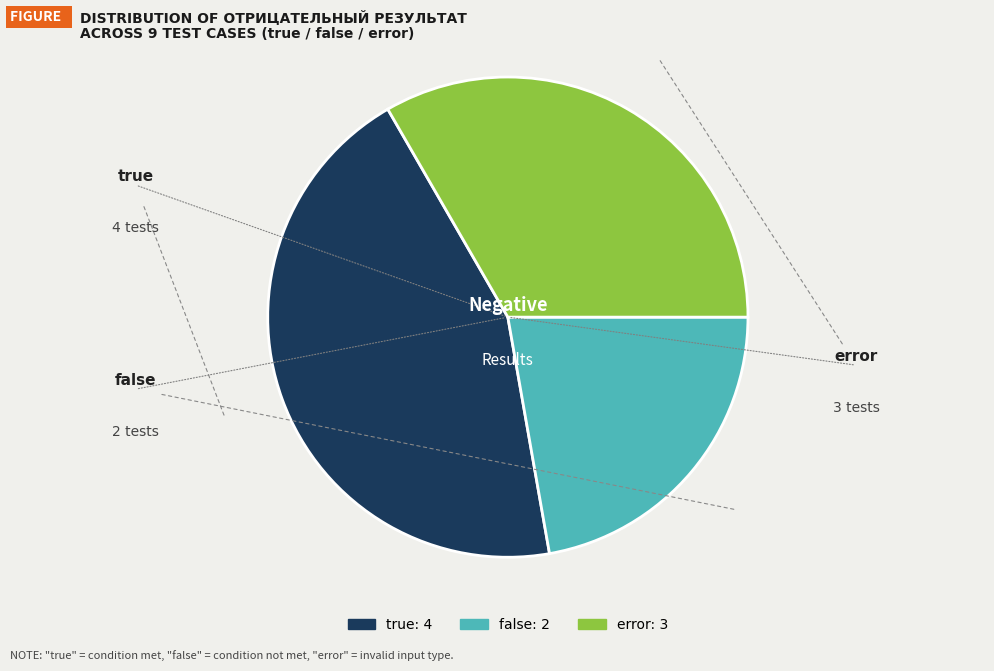

True or false: error accounts for 33% of the total.

True